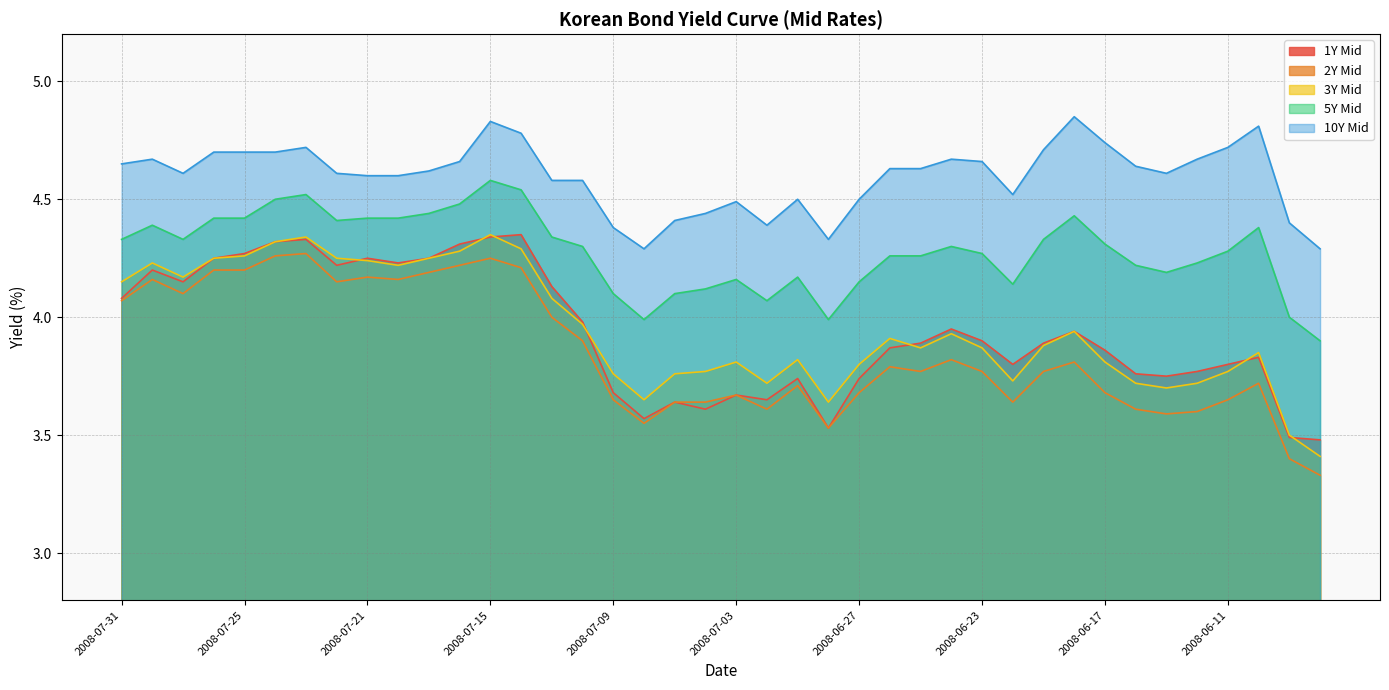

Does the chart have visible grid lines?

Yes